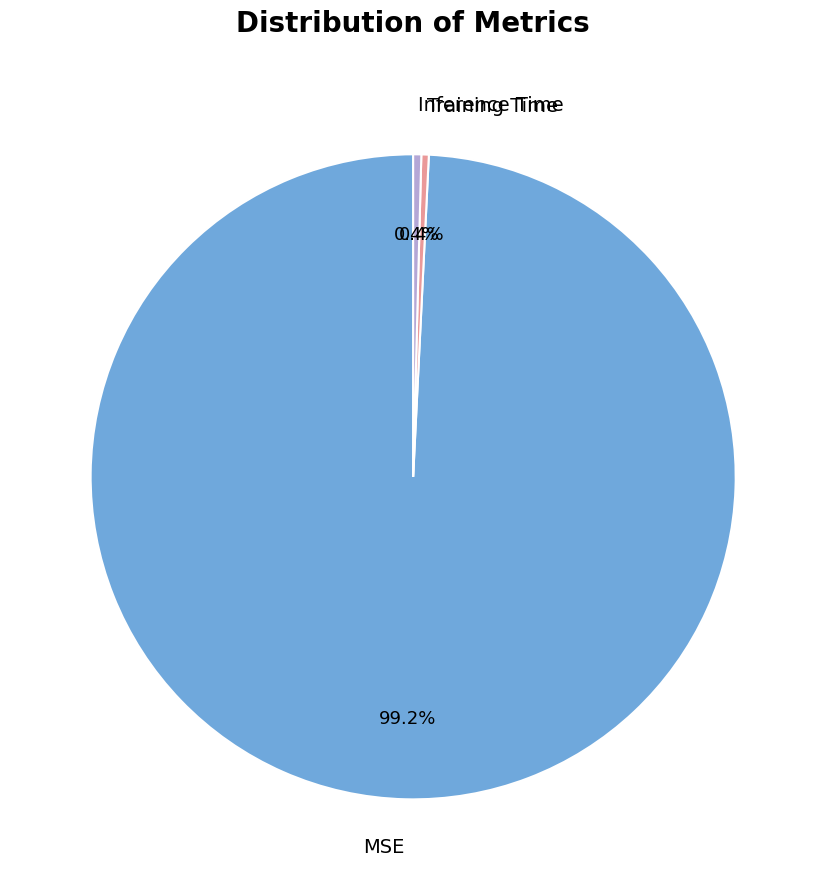

Which has a higher value, Training Time or MSE?

MSE